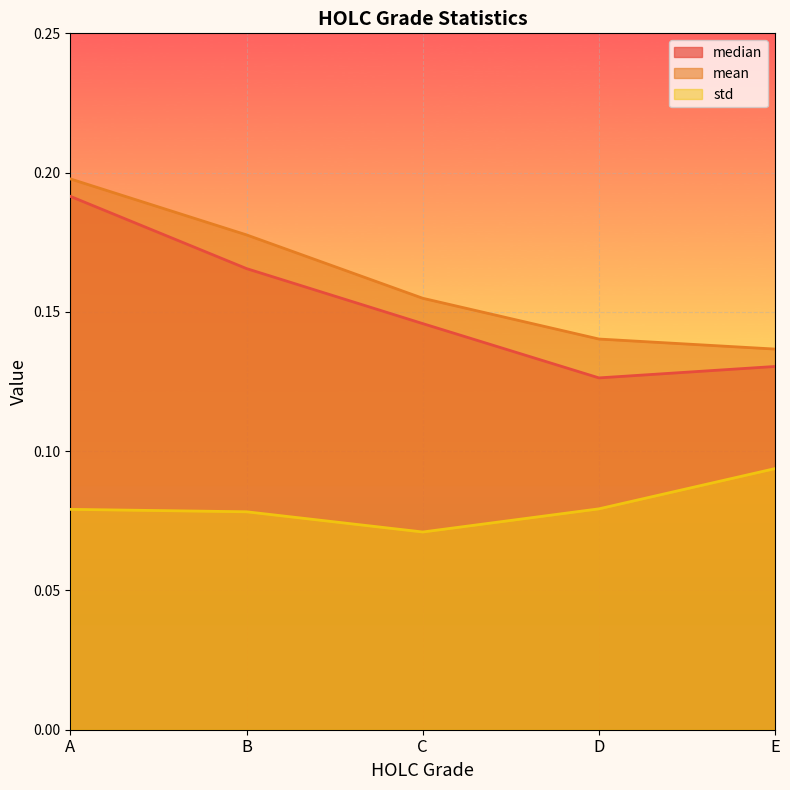

What is the lowest value of the median series?

0.1